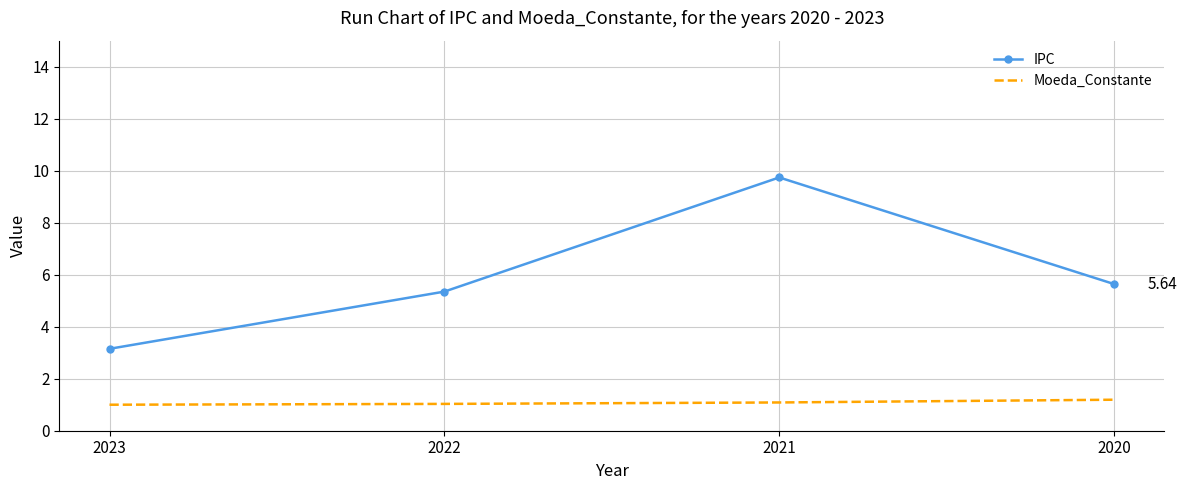

Is the value of Moeda_Constante at 2020 greater than the value of IPC at 2020?

No